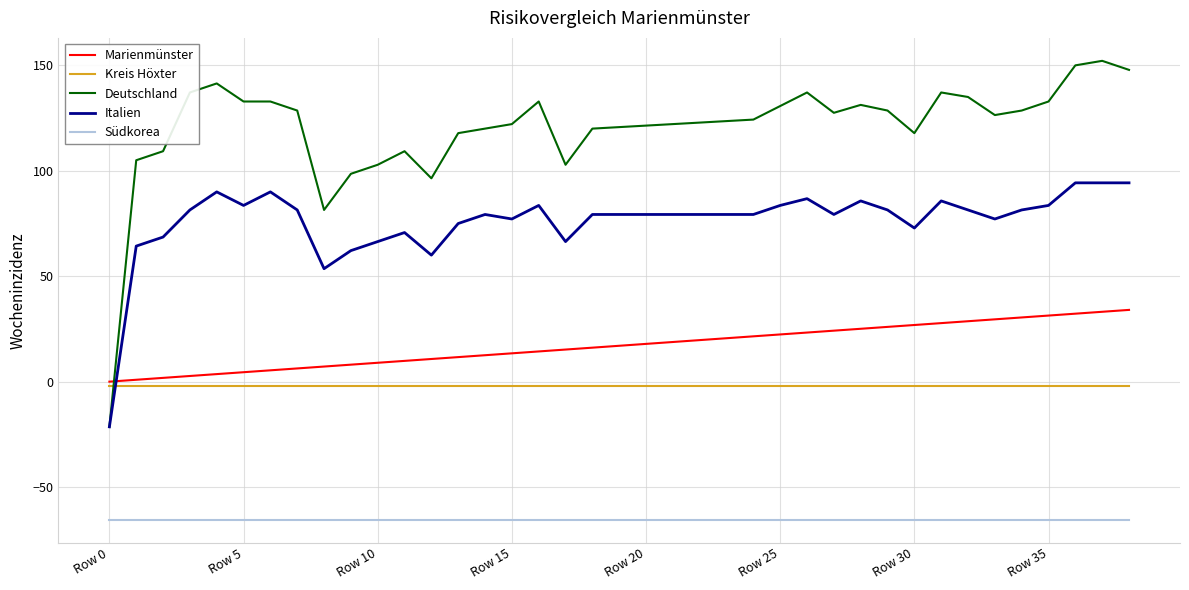

How many lines are shown in the chart?

5